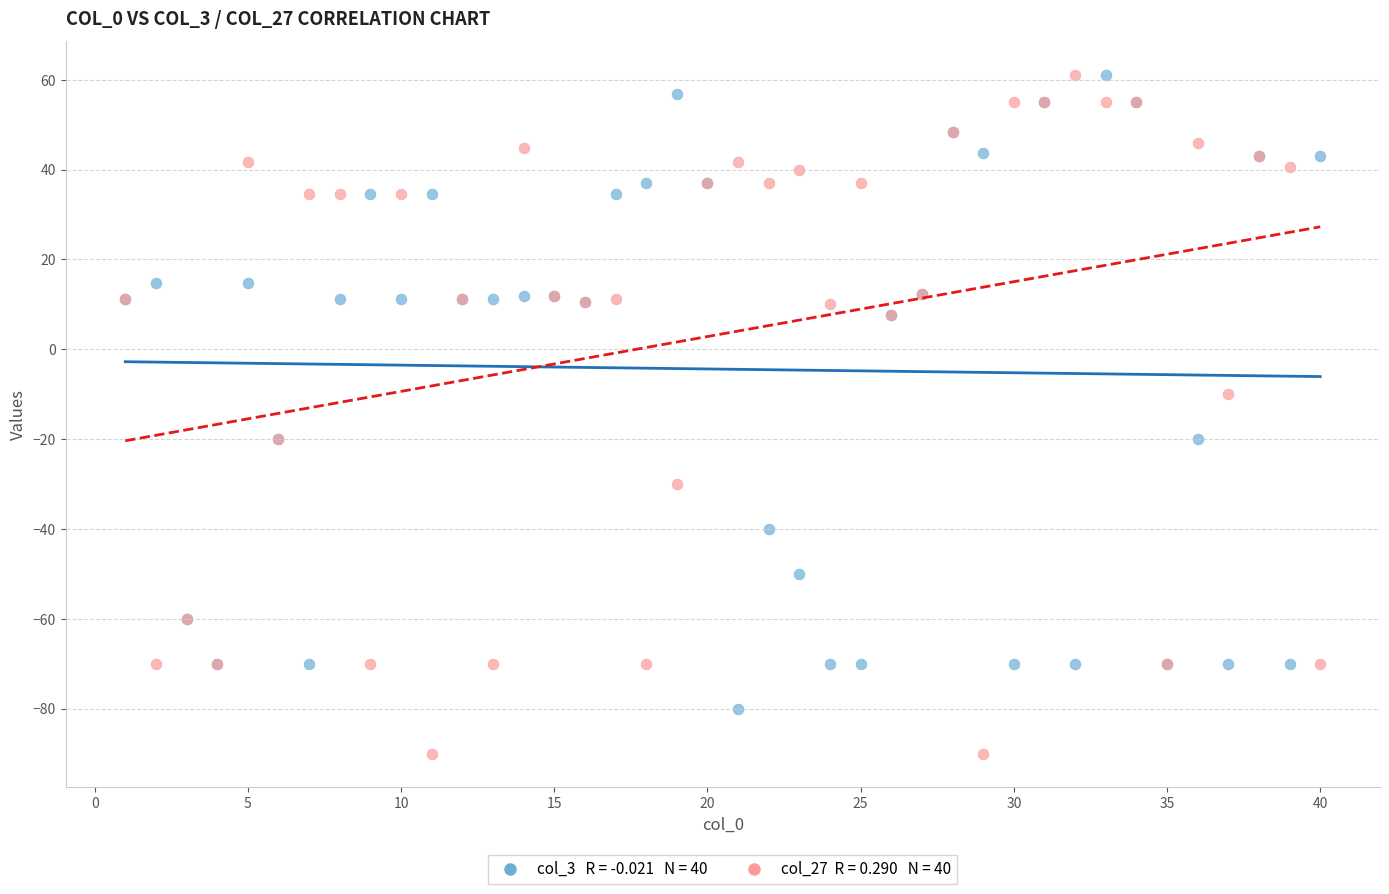

Across all series, what Y value is closest to -14?

-10.0